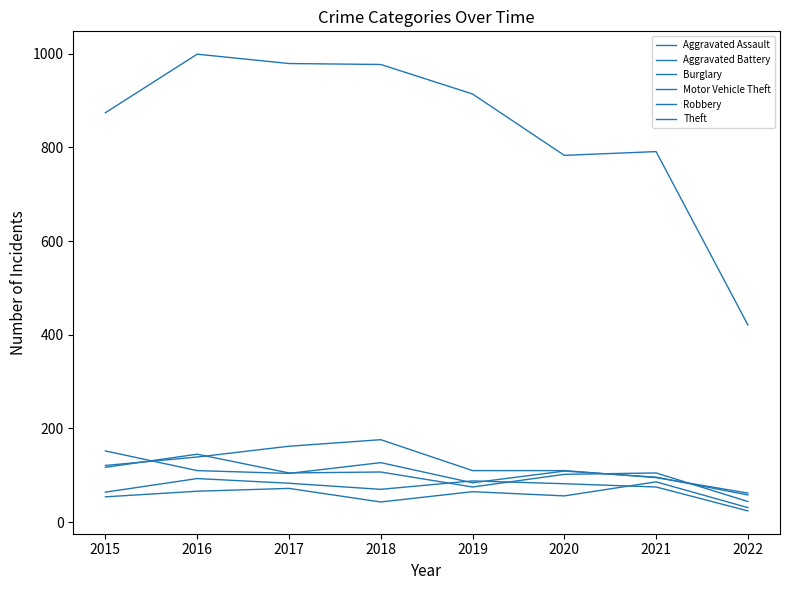

What is the difference between the highest and lowest values at 2020?

727